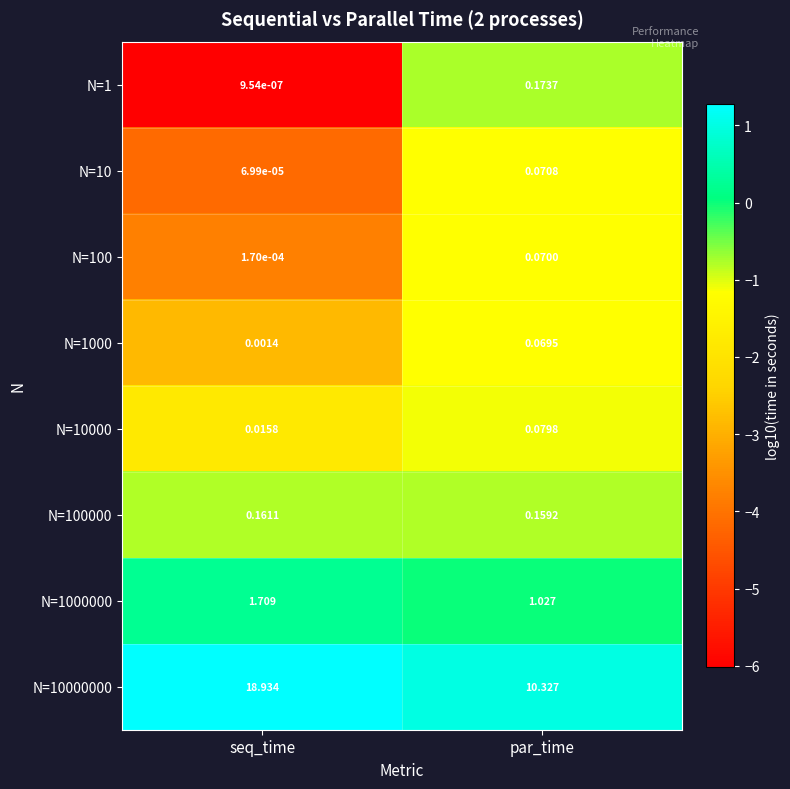

At which category is the sum across all series the highest?

seq_time